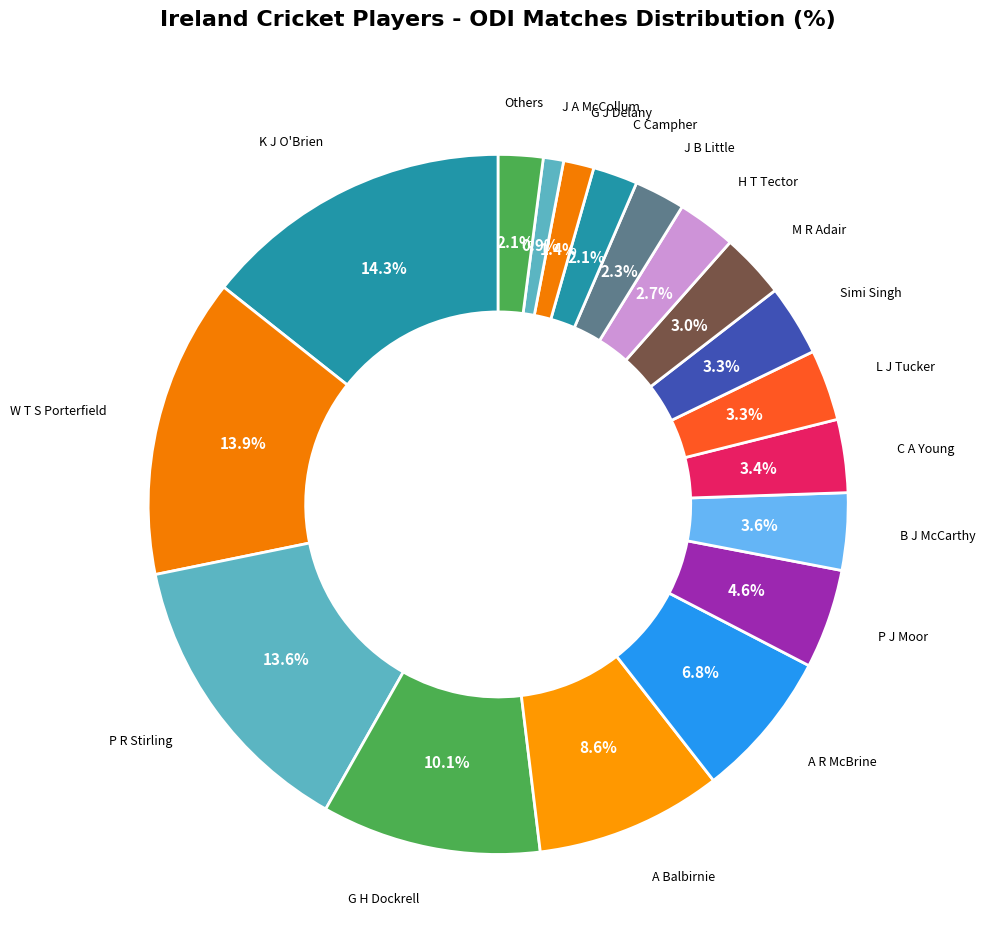

Which has a higher value, K J O'Brien or Others?

K J O'Brien